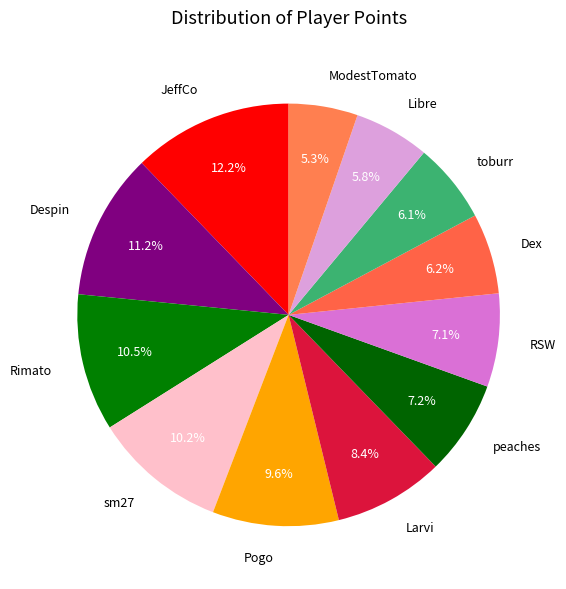

To the nearest percent, what portion does ModestTomato represent?

5%